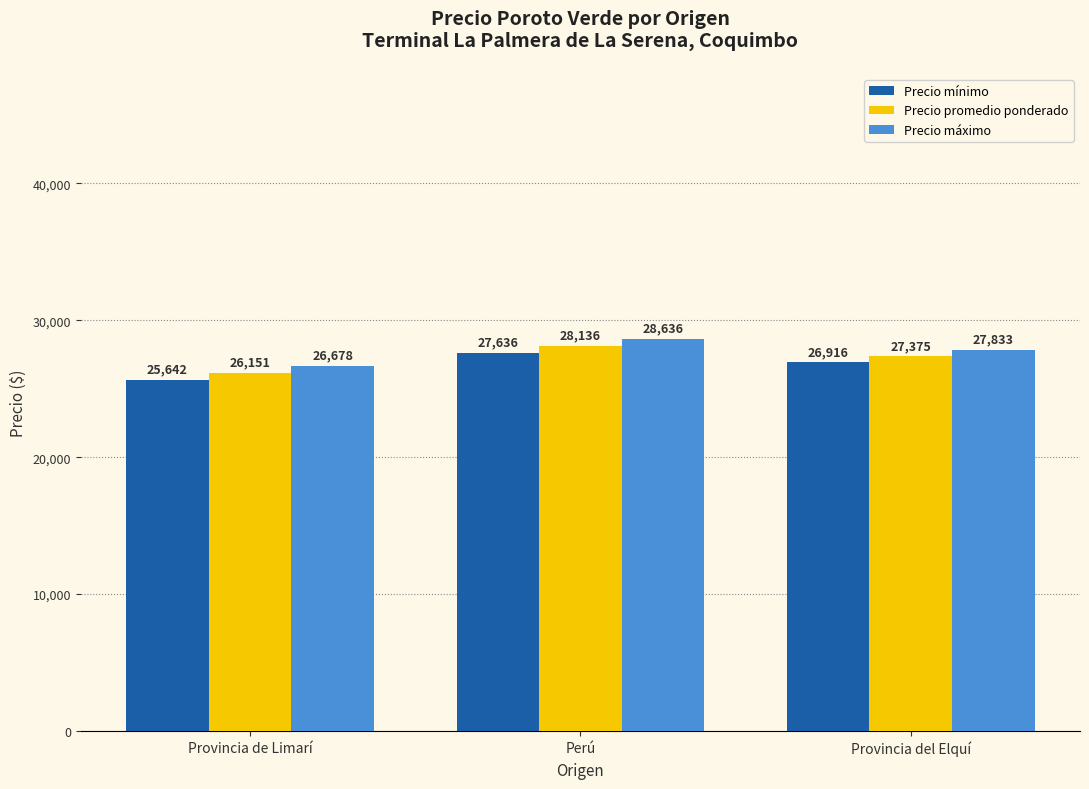

Which category has the lowest value across all series?

Provincia de Limarí